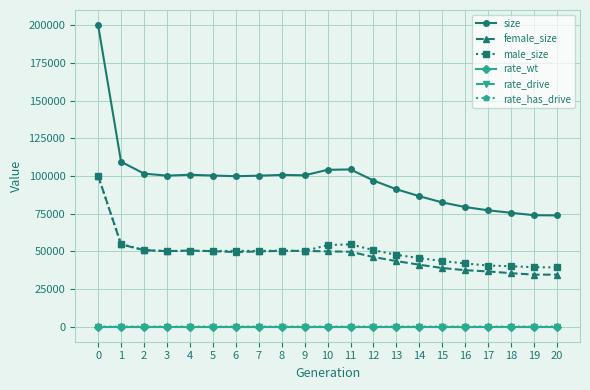

What is the difference between the highest and lowest values at 12?

96924.9